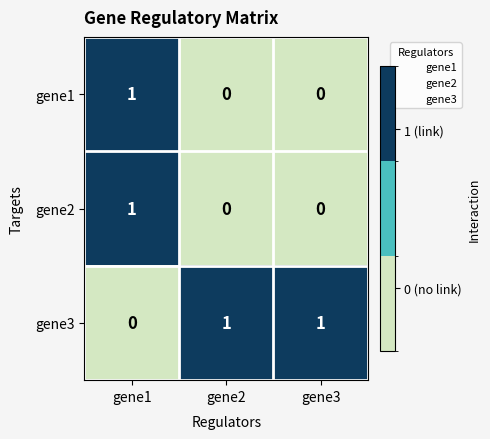

Which series has the largest total across all categories?

gene3